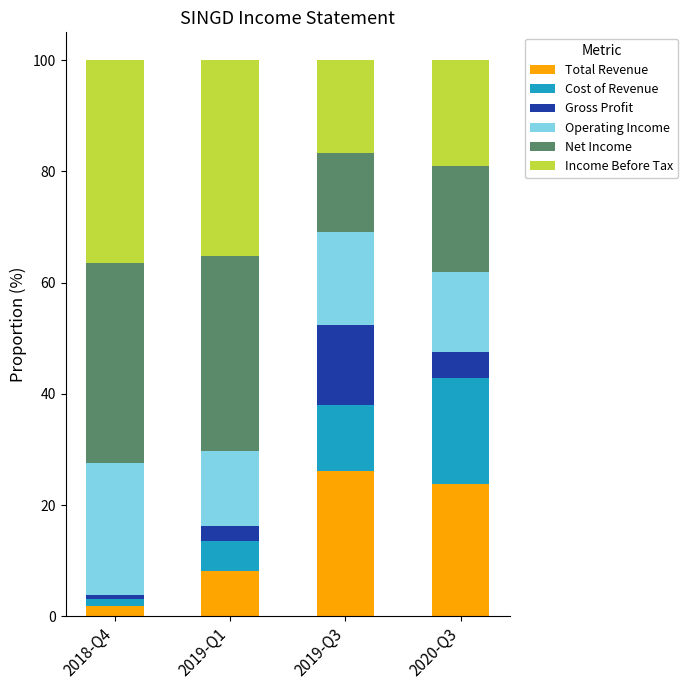

At which label does Total Revenue reach its peak?

2019-Q3